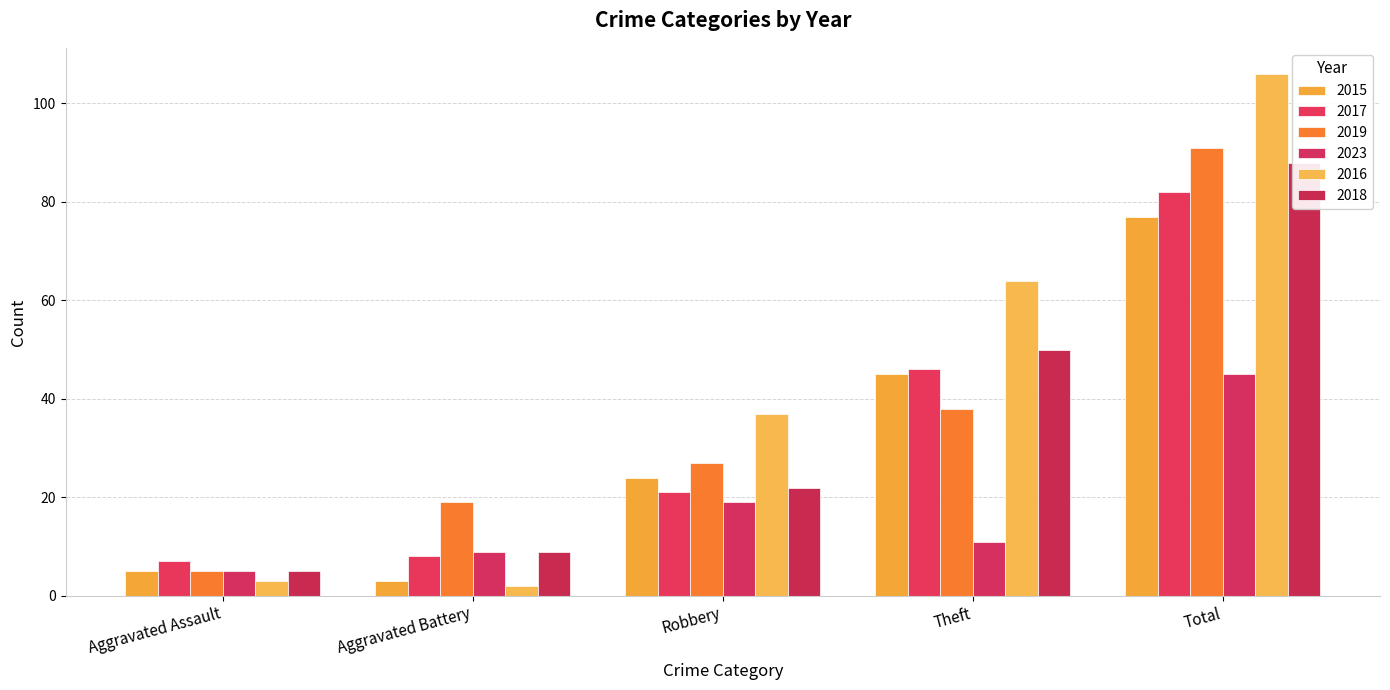

What is the highest value of the 2018 series?

88